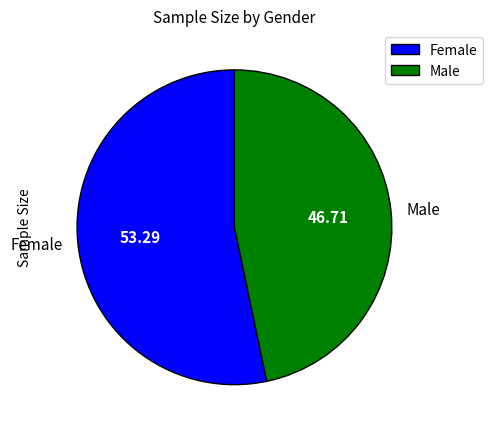

How many slices are in this pie chart?

2